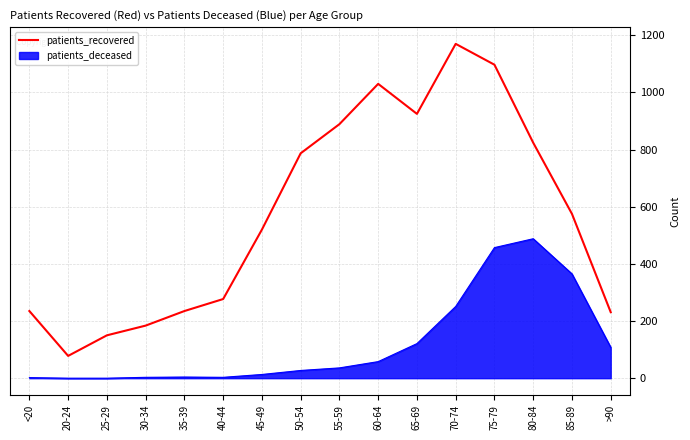

Where is patients_recovered nearest to the value 624?

85-89